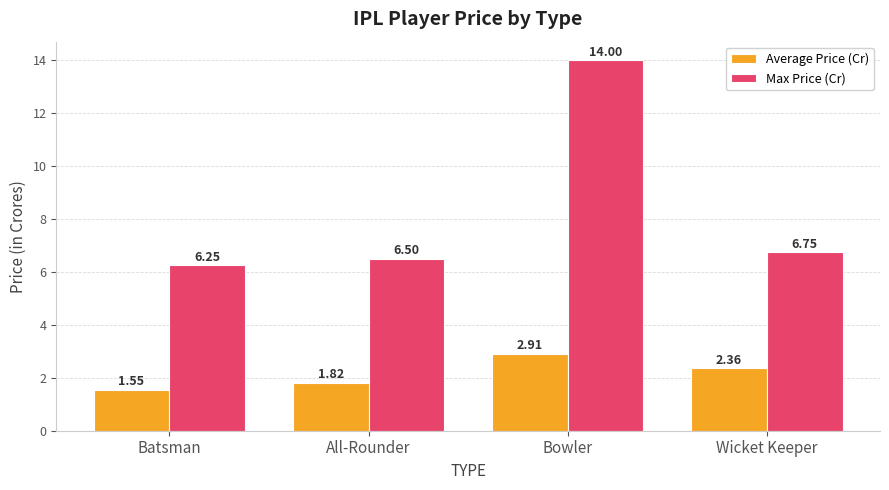

Are the bars grouped side by side (vs. stacked)?

Yes